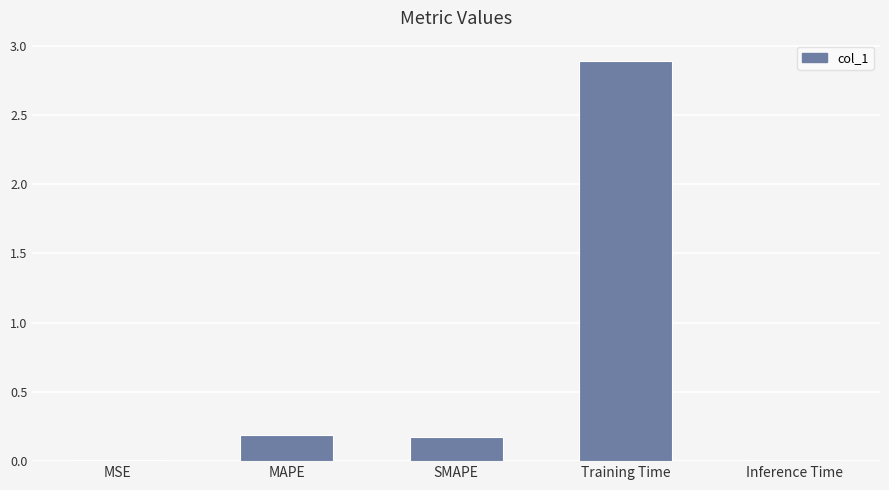

The chart shows a value of 0.2 at MAPE. True or false?

True